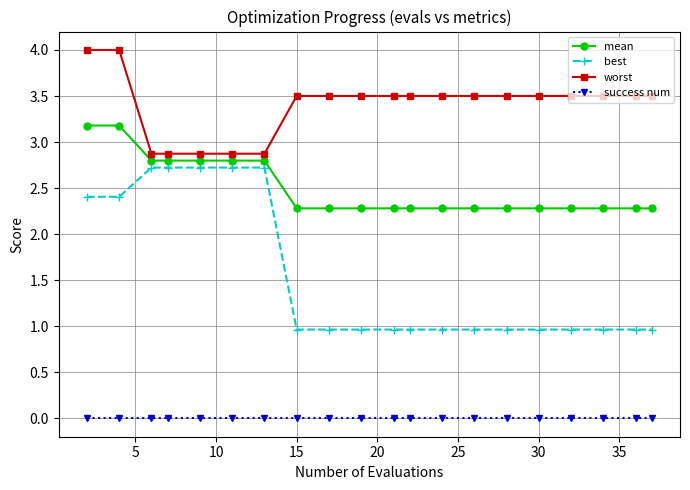

Rank the series by their average value, from lowest to highest.

success num, best, mean, worst